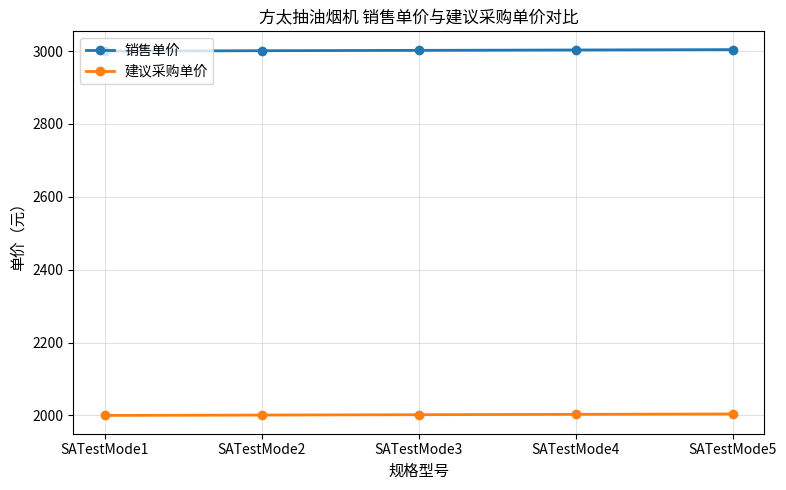

What is the minimum value for 销售单价?

3000